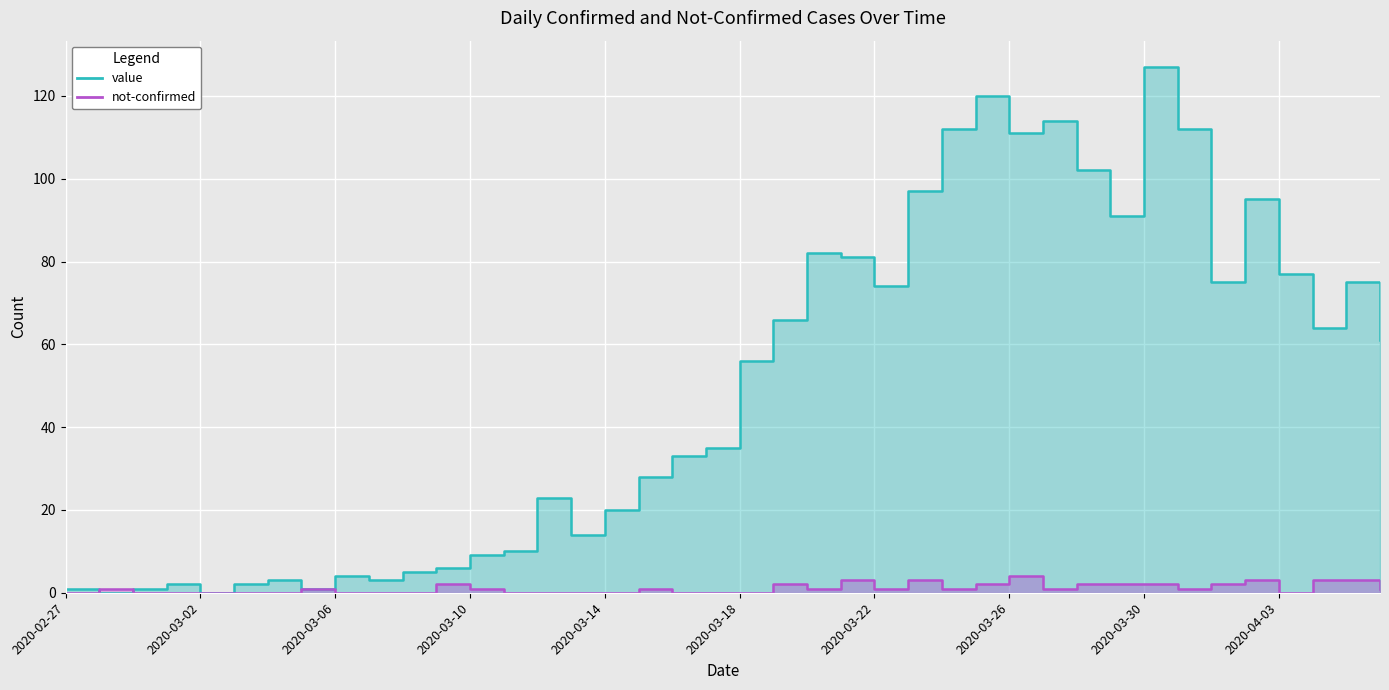

What is the label of the 40th point from the right?

2020-02-27